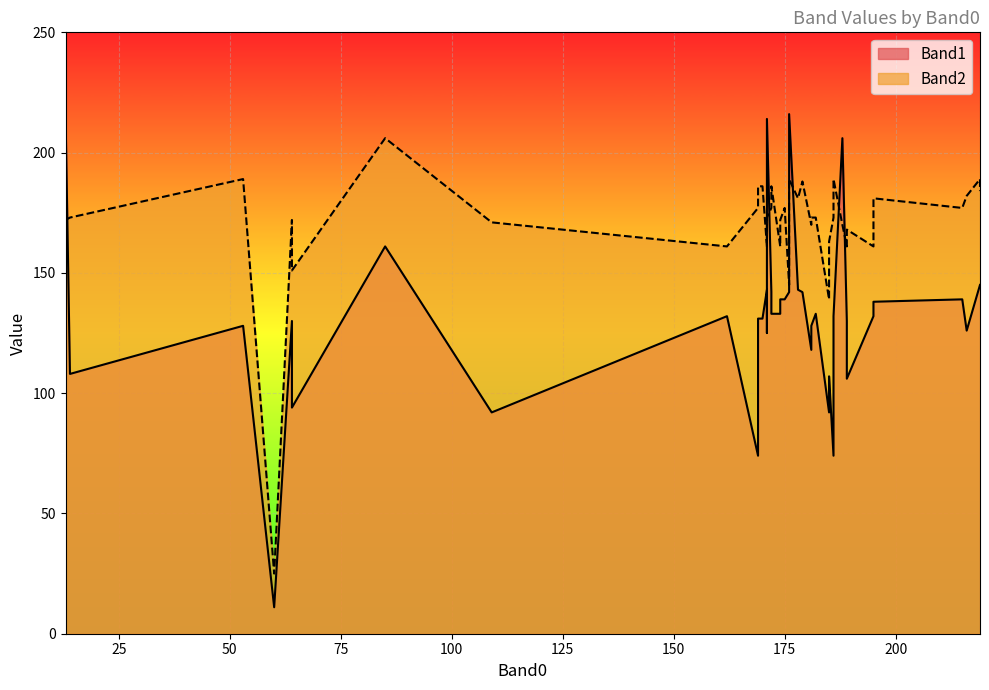

True or false: Band2 and Band1 intersect in this chart.

True